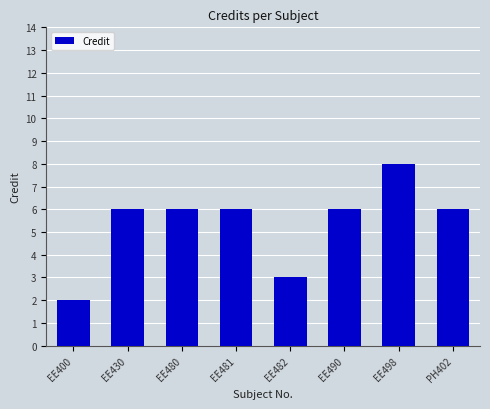

Count the number of categories in the chart.

8